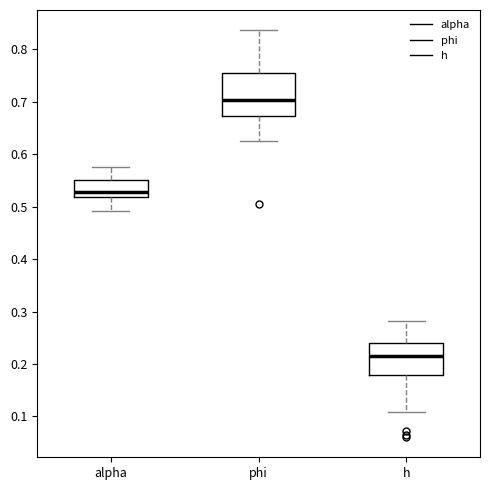

Reading left to right, read every box against the y-axis: the position of its median line, the range the box covers, and the ends of its whiskers. The values are not printed on the chart, so give them approximately, as read against the axis.

alpha: median 0.53, box 0.52 to 0.55, whiskers 0.49 to 0.58
phi: median 0.70, box 0.67 to 0.75, whiskers 0.63 to 0.84
h: median 0.22, box 0.18 to 0.24, whiskers 0.11 to 0.28